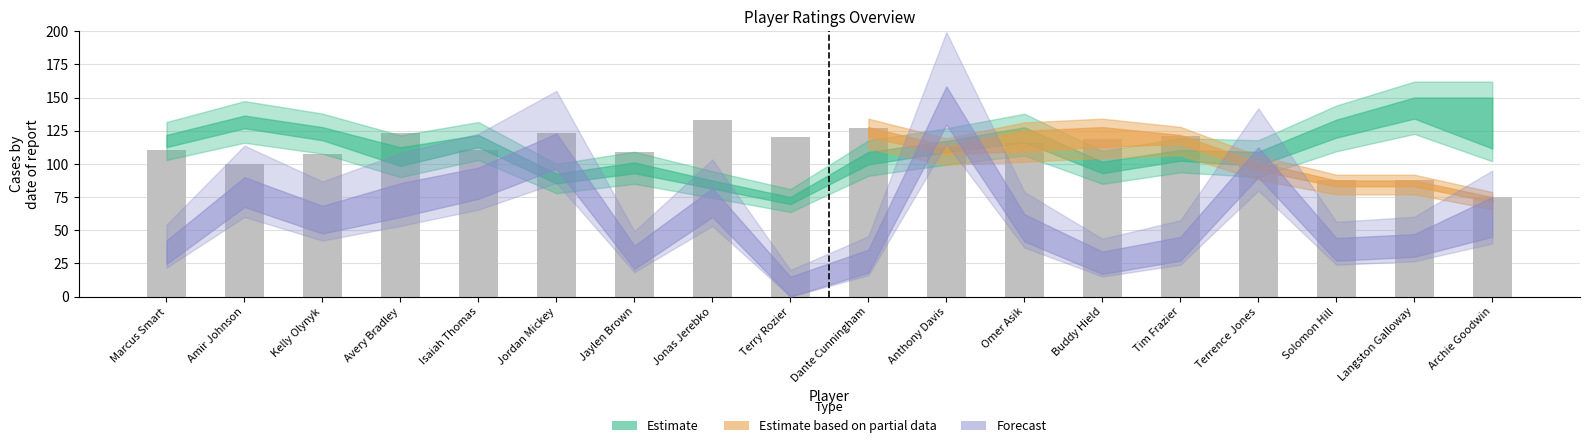

What is the sum of all values?

1982.1